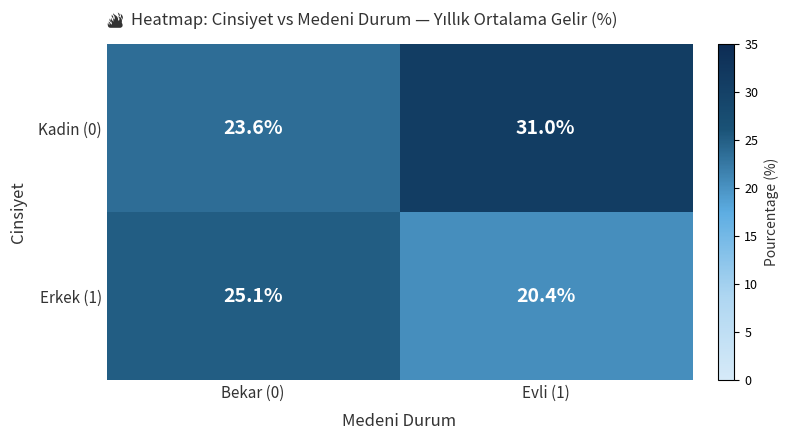

Where does the Erkek (1) series first go above 25?

Bekar (0)